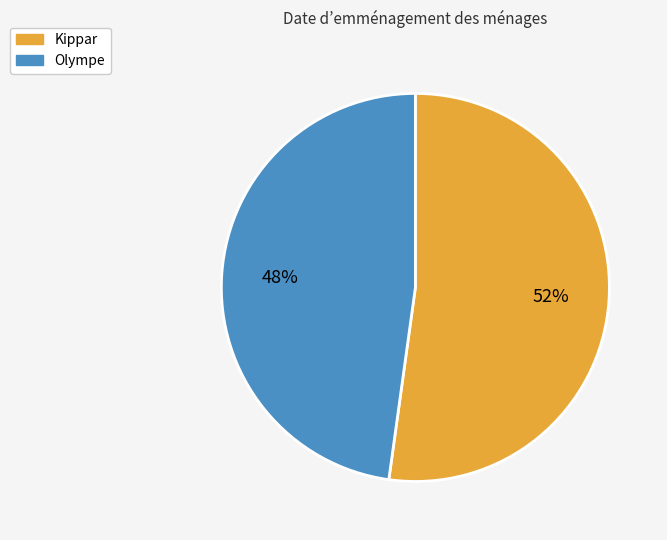

How many segments does this pie chart have?

2